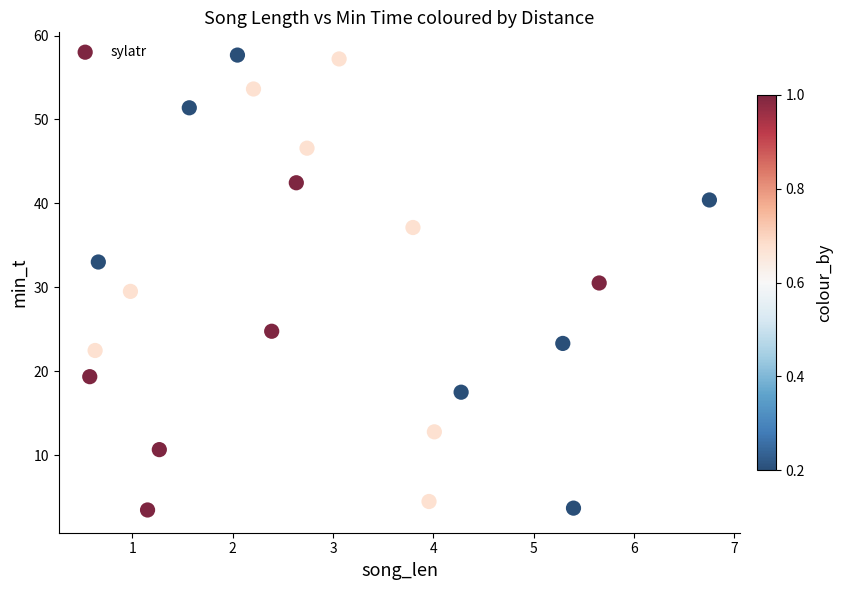

What is the range of Y values (max minus min)?

54.2